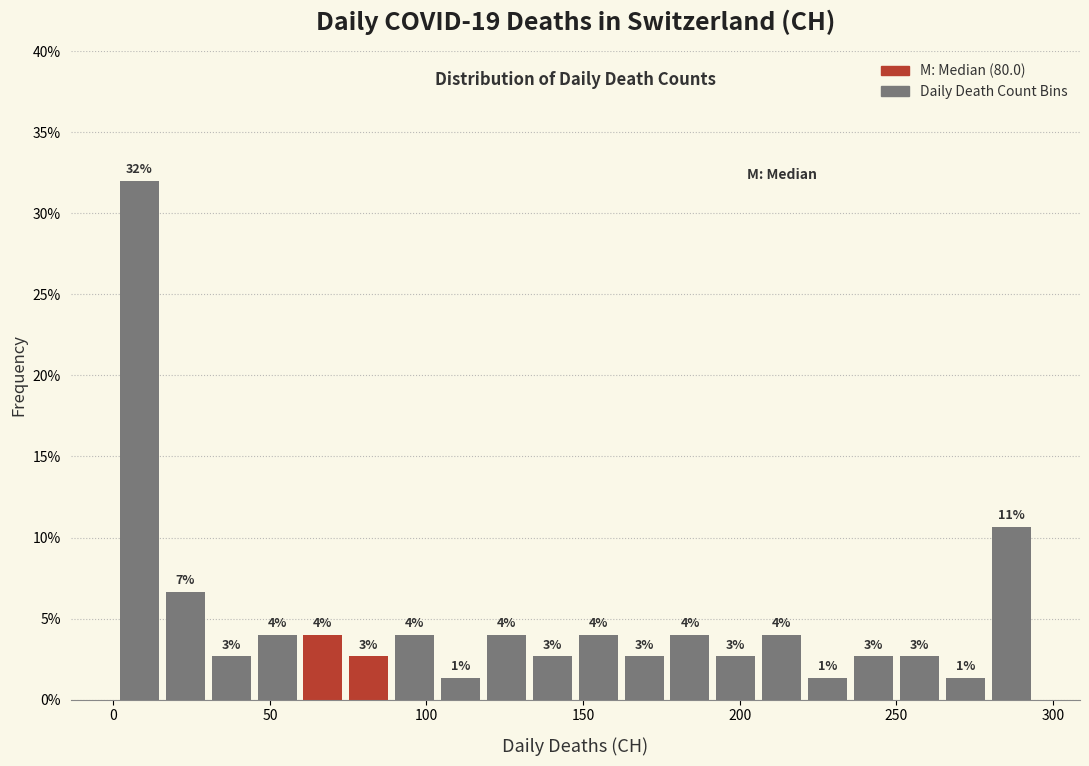

Around what value on the x-axis is the tallest bar? Give the approximate position of its centre, as read against the axis.

10